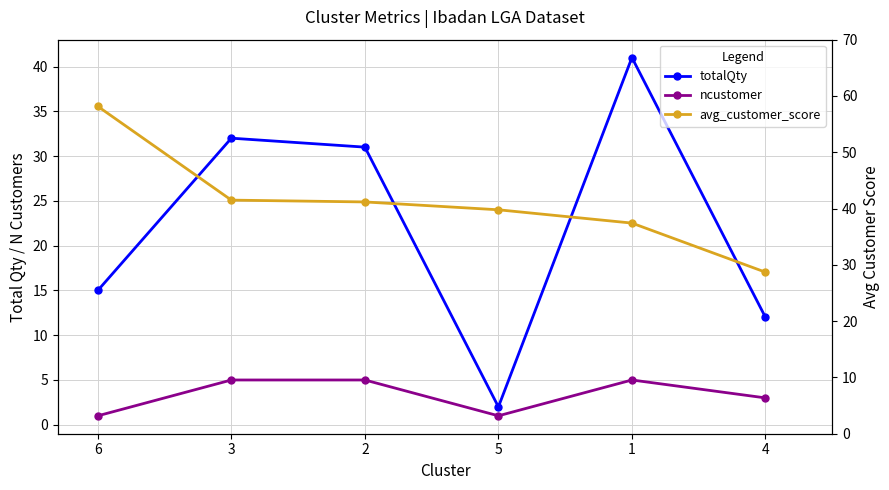

What is the difference between the maximum and minimum values in the totalQty series?

39.0